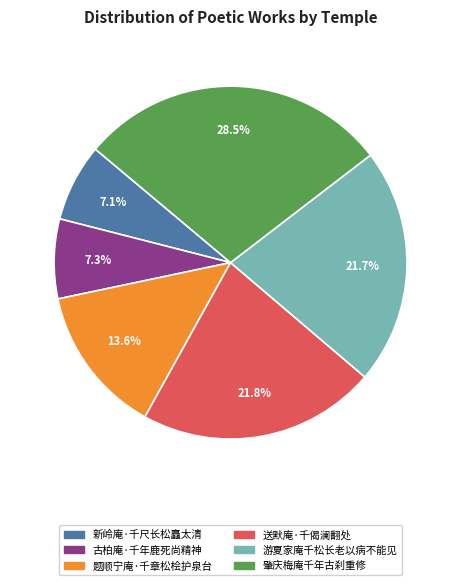

Is it true that 游夏家庵千松长老以病不能见 is 22% of the pie?

True